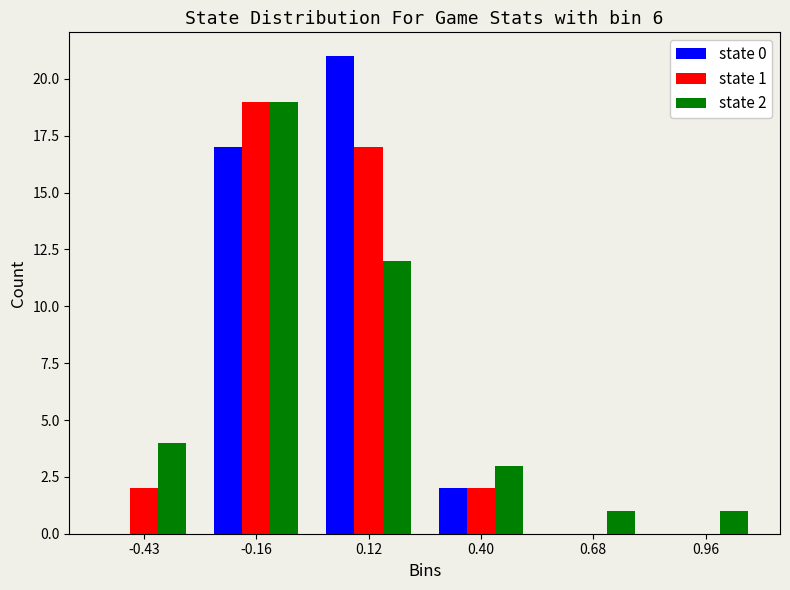

In the state 1 series, which range on the x-axis has the tallest bar?

-0.30 to 0.00